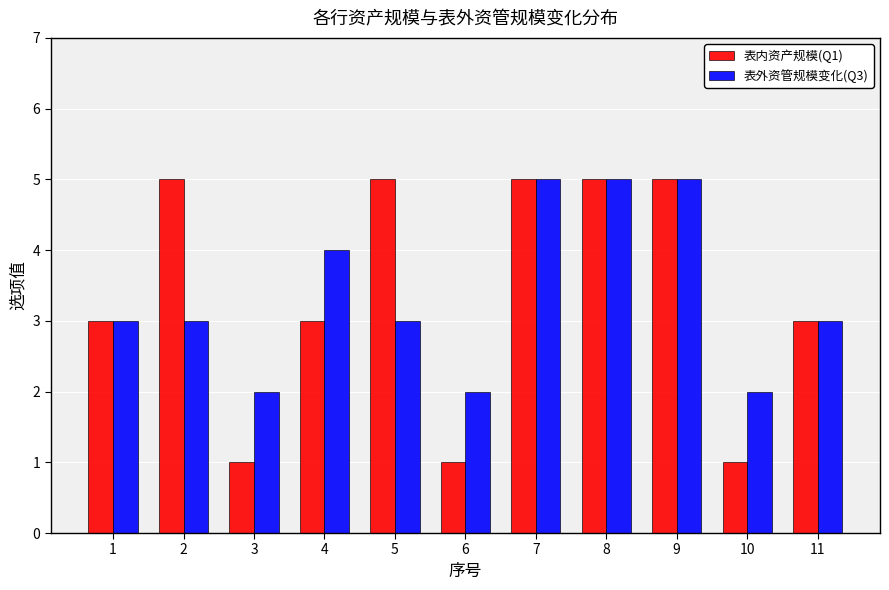

What is the difference between the highest and lowest values at 4?

1